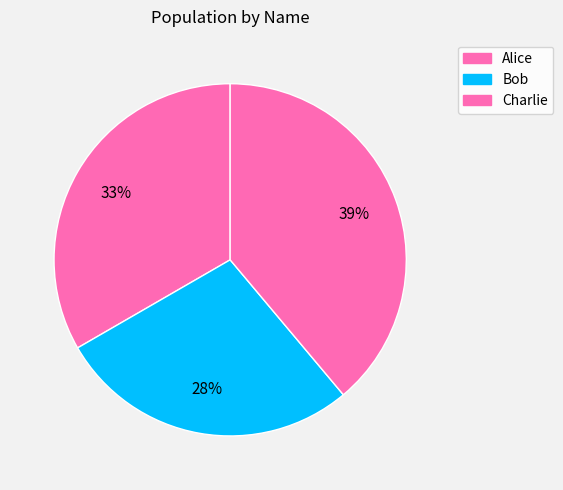

Which category has the smallest portion of the pie?

Bob